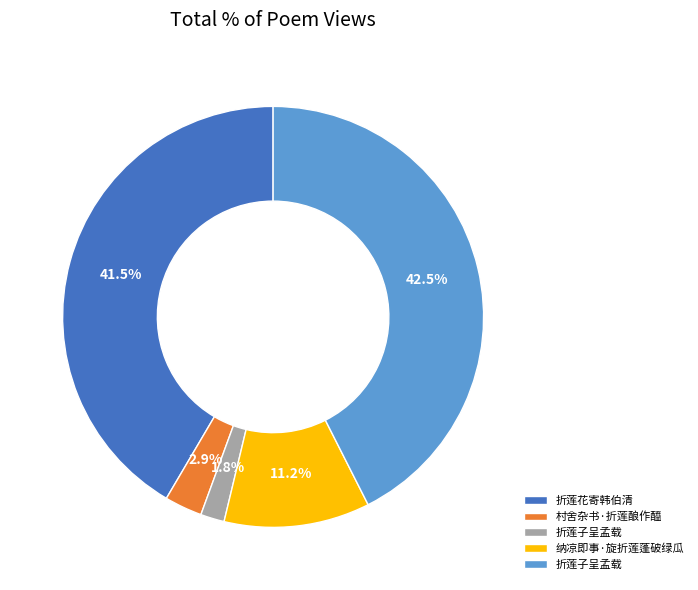

Does any single category account for the majority?

No